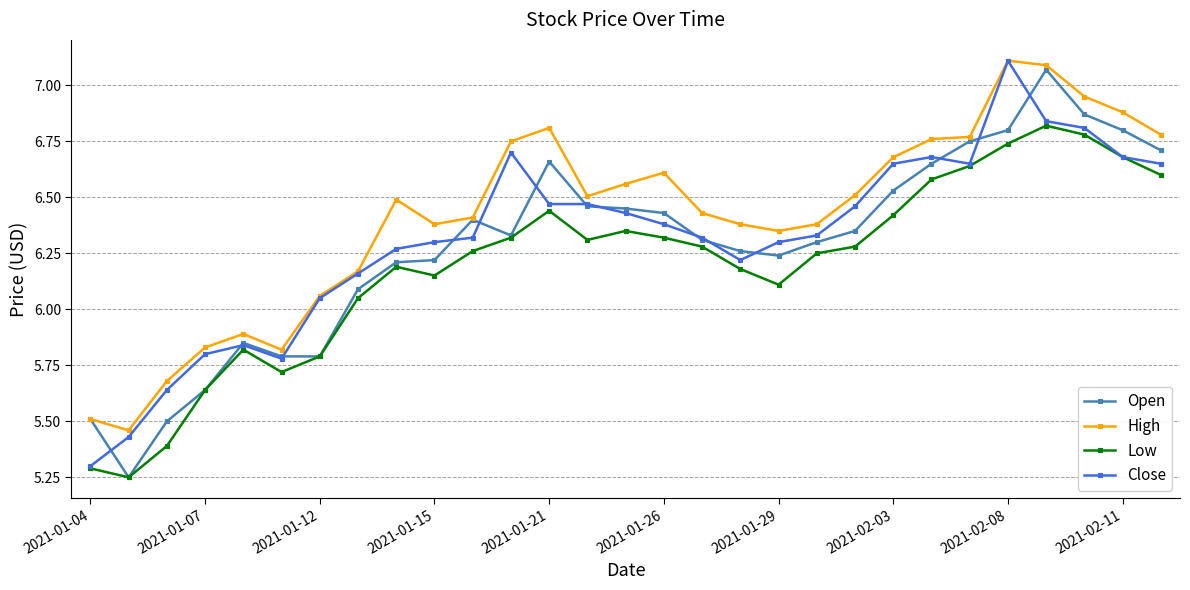

Which series has the largest total across all categories?

High